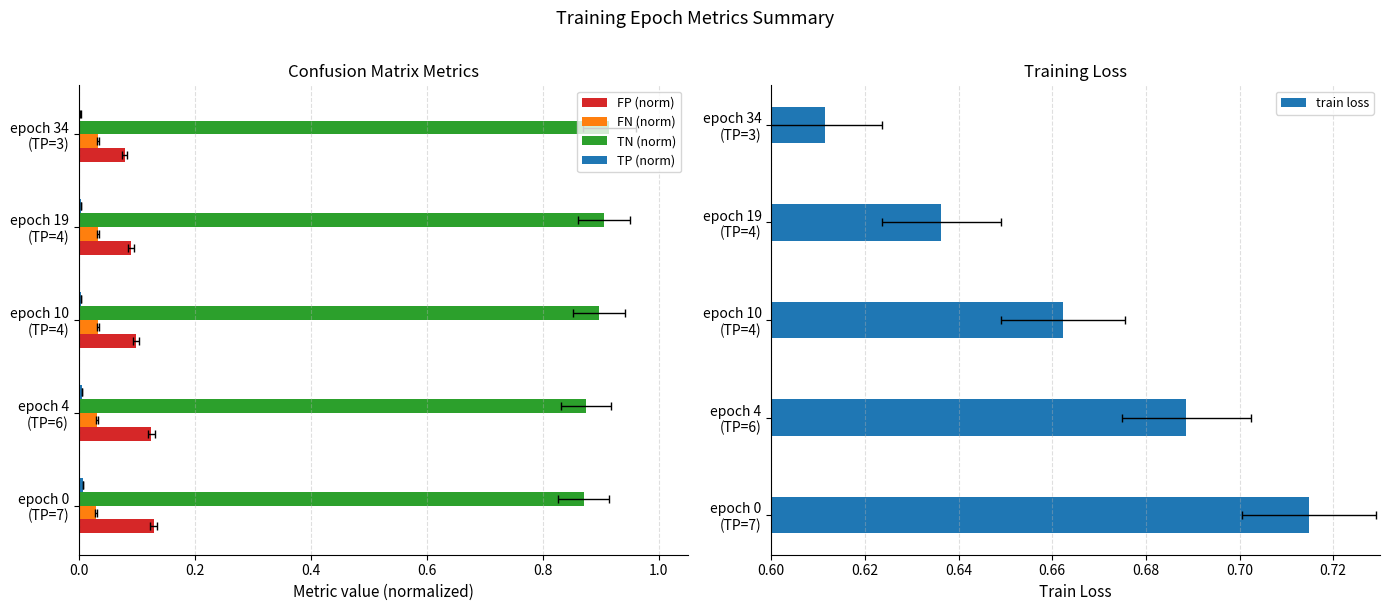

Between epoch 19 (TP=4) and epoch 10 (TP=4), which is larger?

epoch 10 (TP=4)